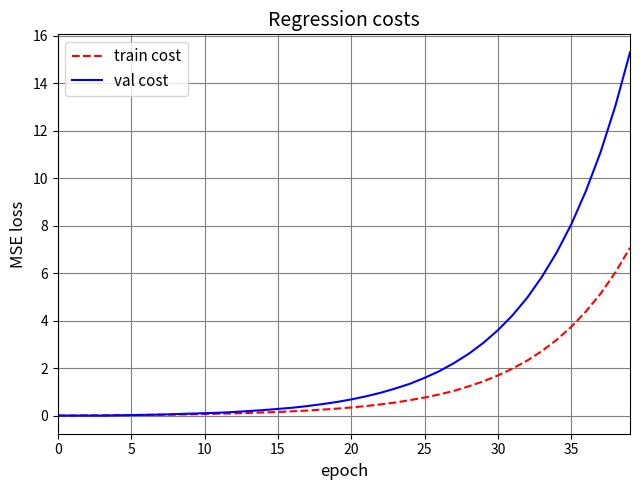

Which series has the largest range (max minus min)?

val cost